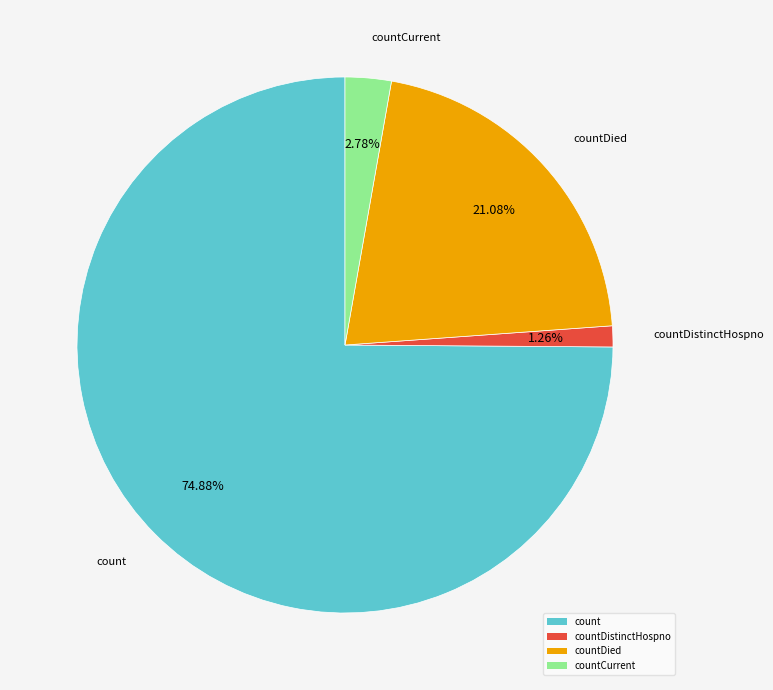

To the nearest percent, what is the difference between the countCurrent and countDistinctHospno slice percentages?

2%